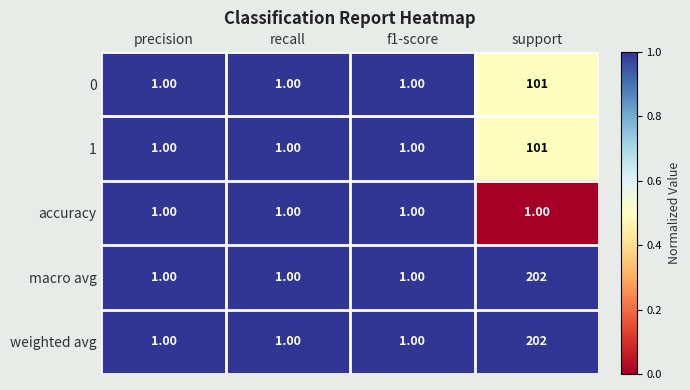

What is the total value across all series at support?

607